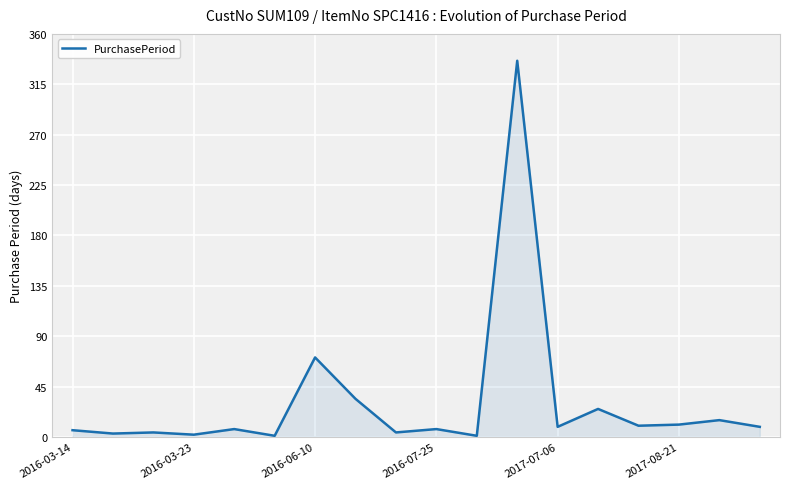

What is the difference between the maximum and minimum values?

335